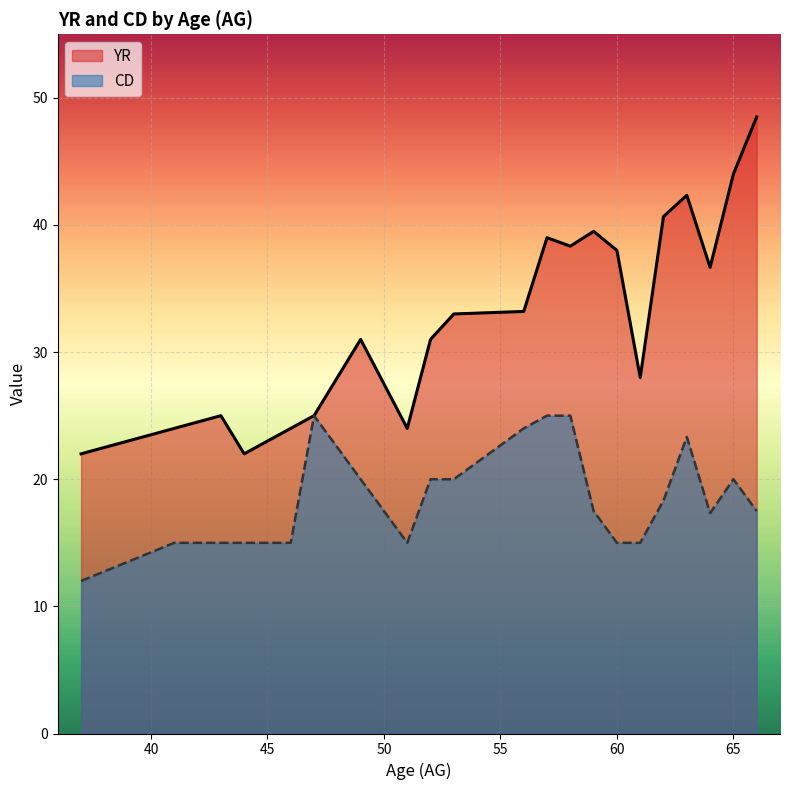

What is the minimum value shown in the chart?

12.0